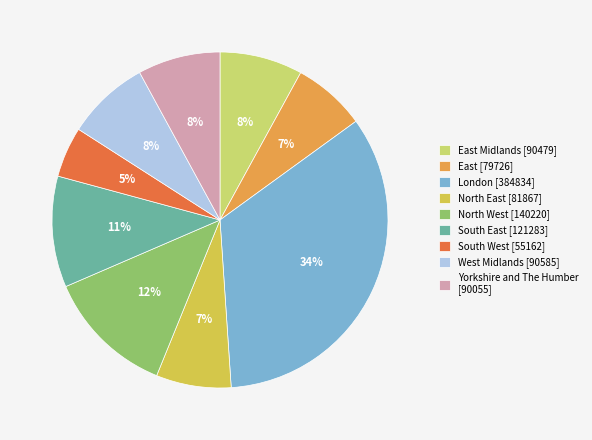

How many slices are in this pie chart?

9